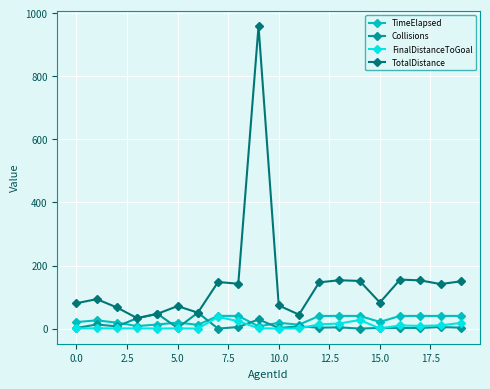

What is the maximum value shown in the chart?

959.1